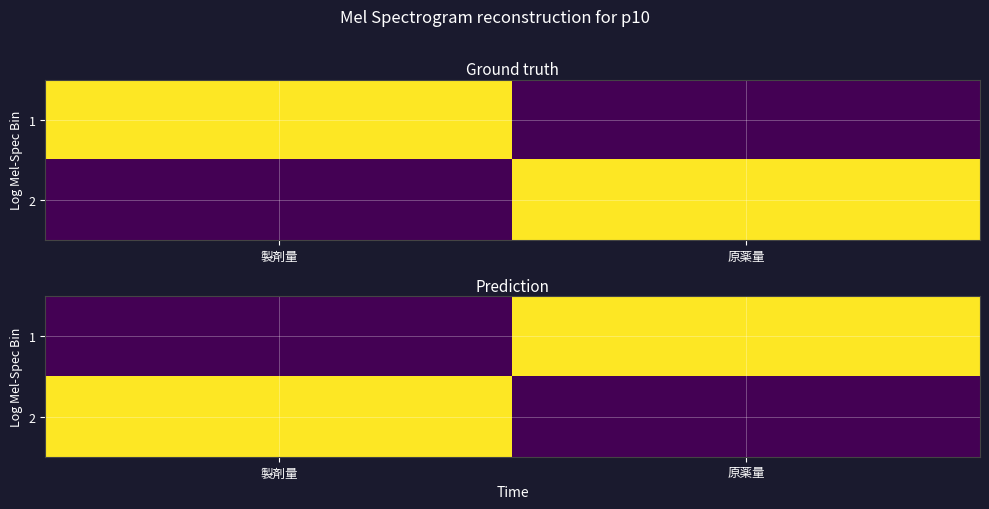

At 製剤量, list the series in order from largest to smallest.

2, 1